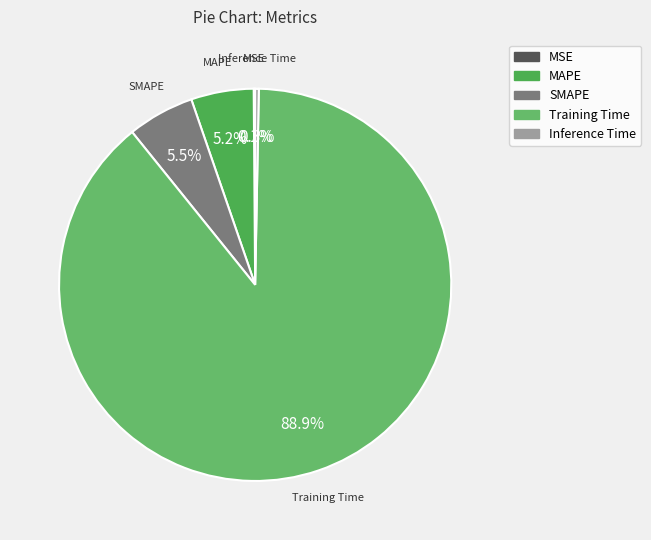

Which category has the biggest portion of the pie?

Training Time